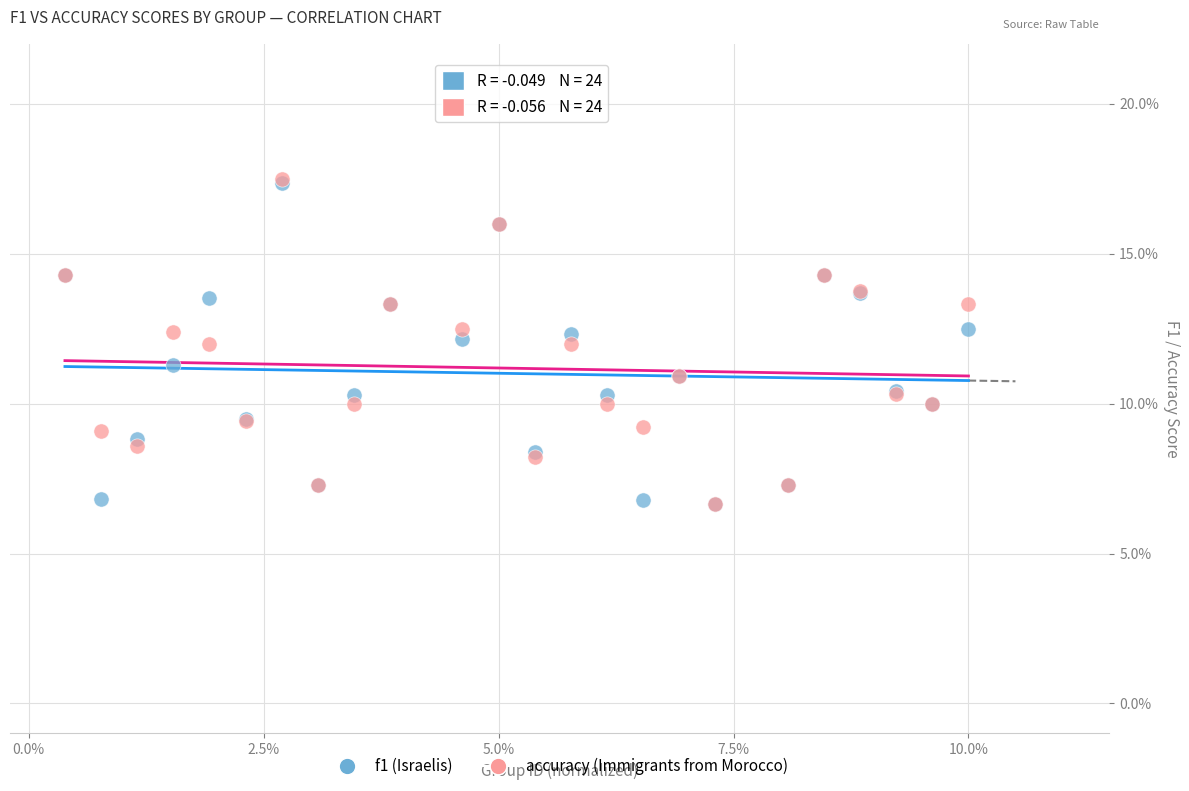

What are all the series names shown in the legend?

f1 (Israelis), accuracy (Immigrants from Morocco)